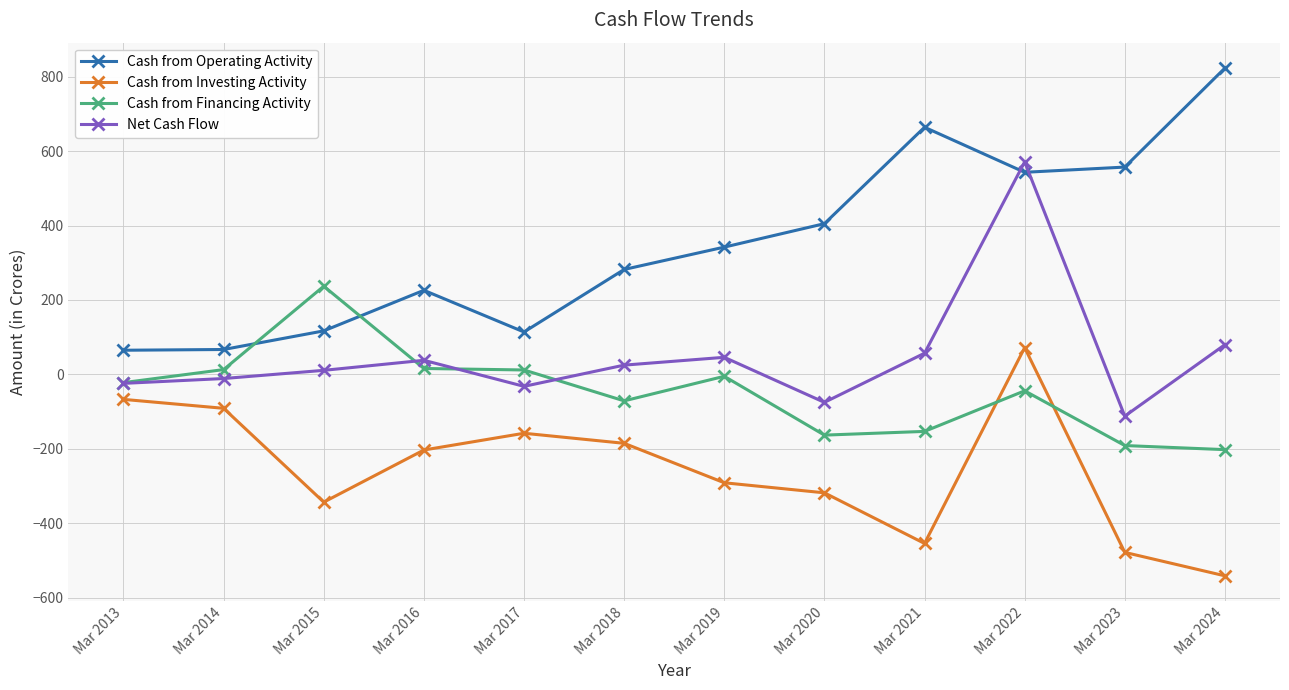

What is the sum of all Cash from Investing Activity values?

-3057